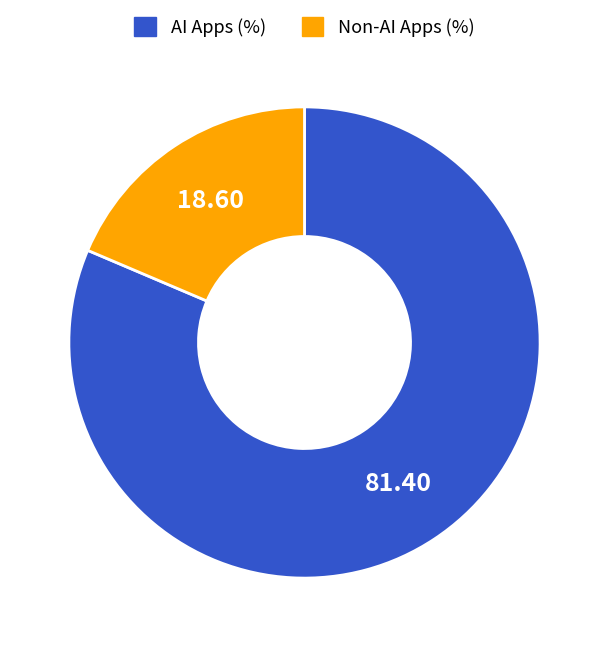

Is there any slice that represents more than half of the pie?

Yes